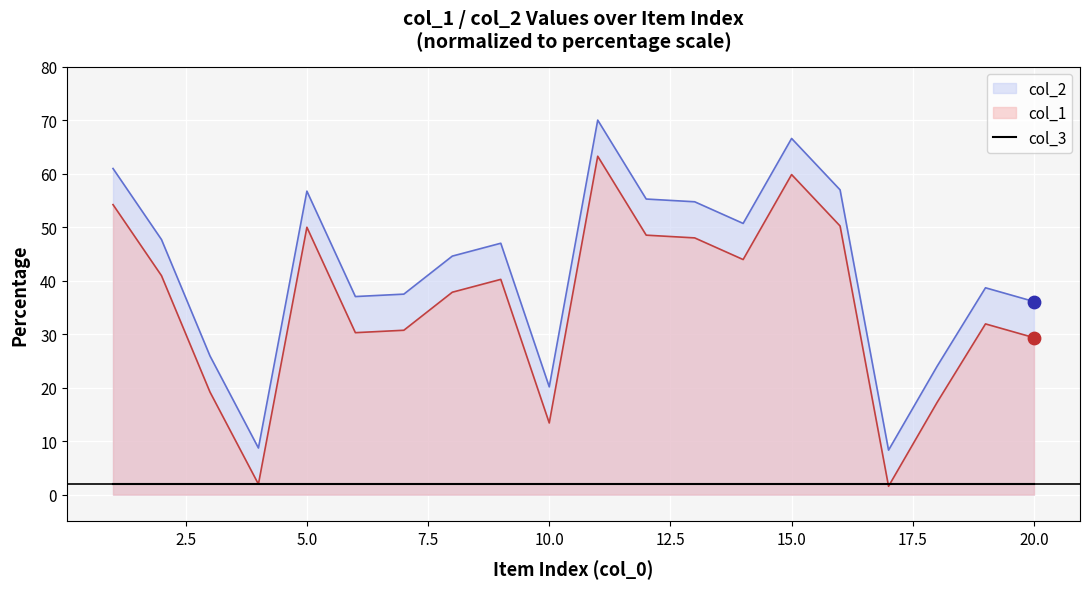

Which series has the largest Y range (max minus min)?

col_2